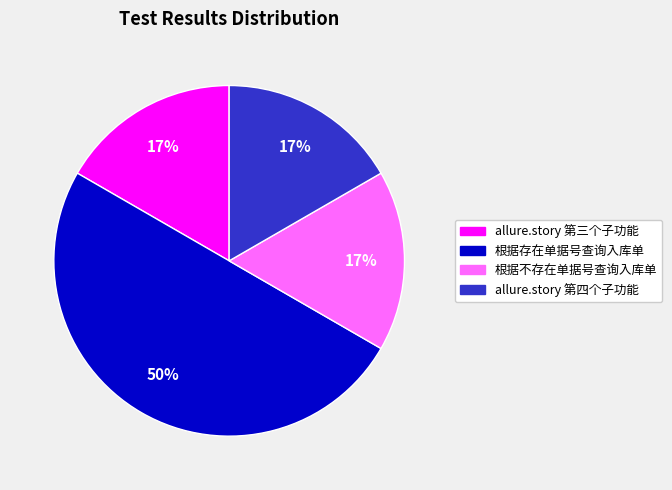

Which slice is the largest?

根据存在单据号查询入库单